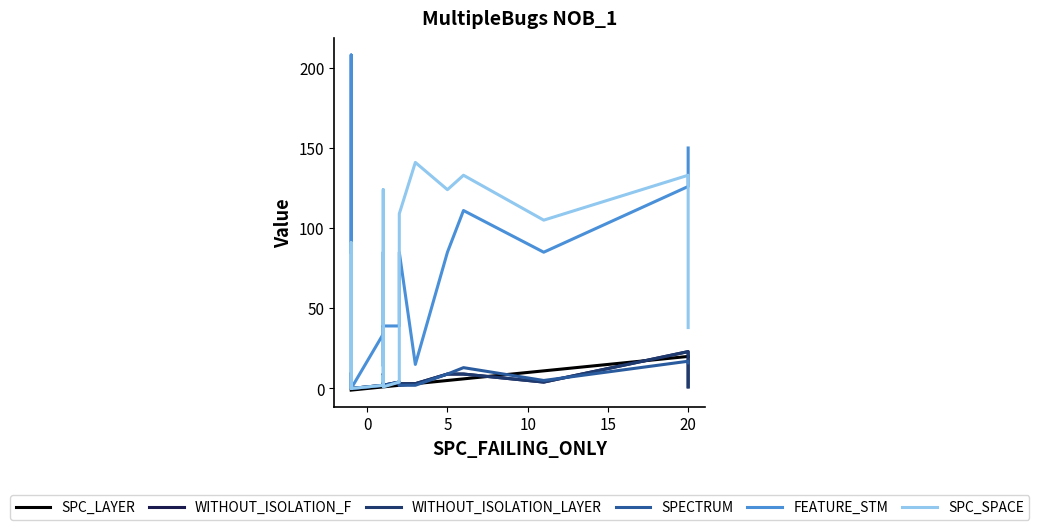

How many values in the SPECTRUM series exceed 2?

10